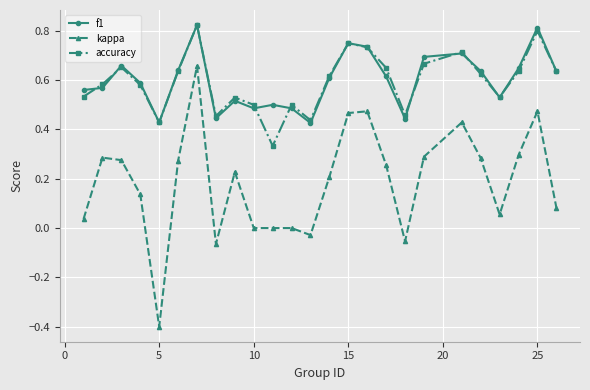

How many series are shown in this chart?

3